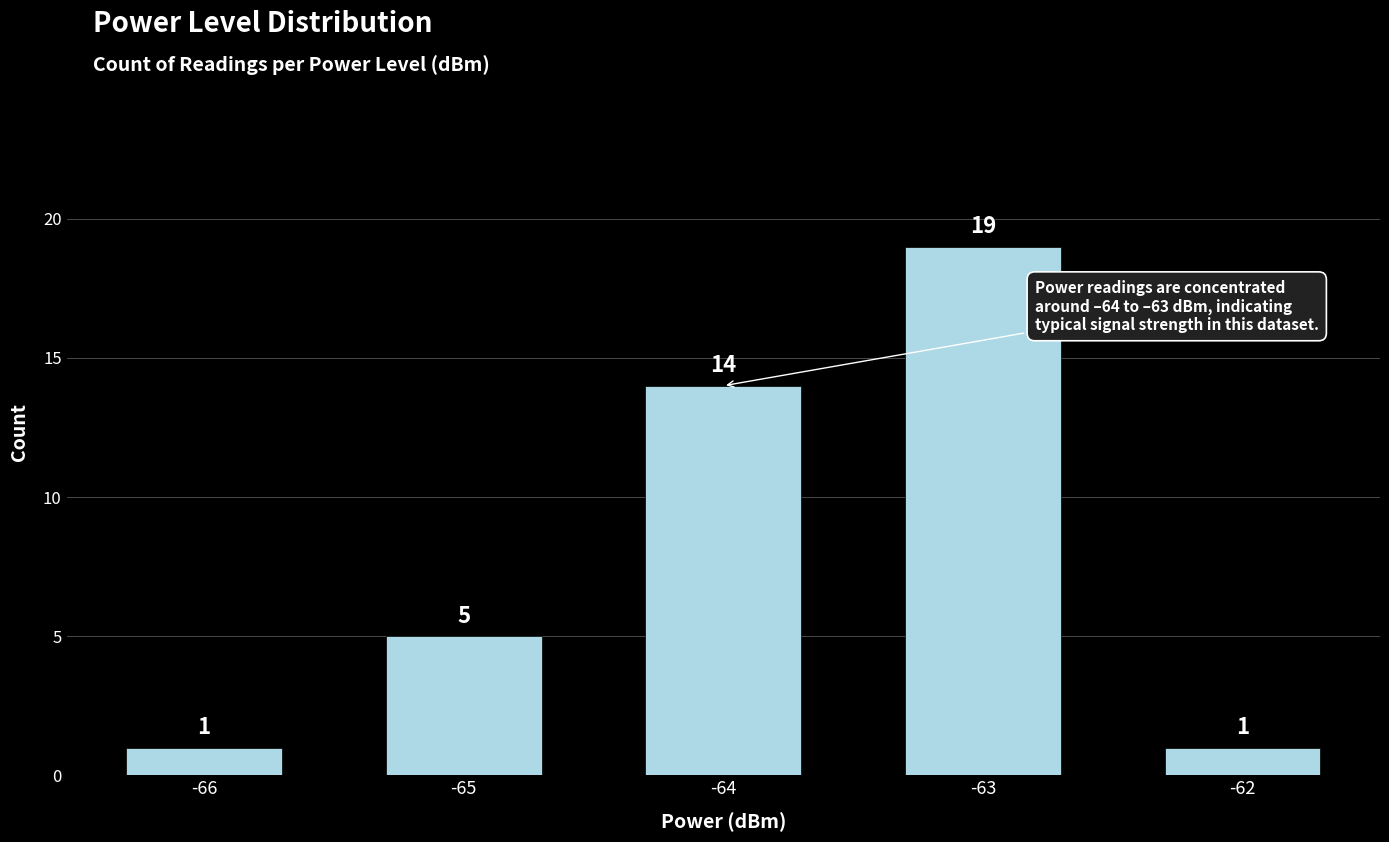

What is the difference between the maximum and minimum values?

18